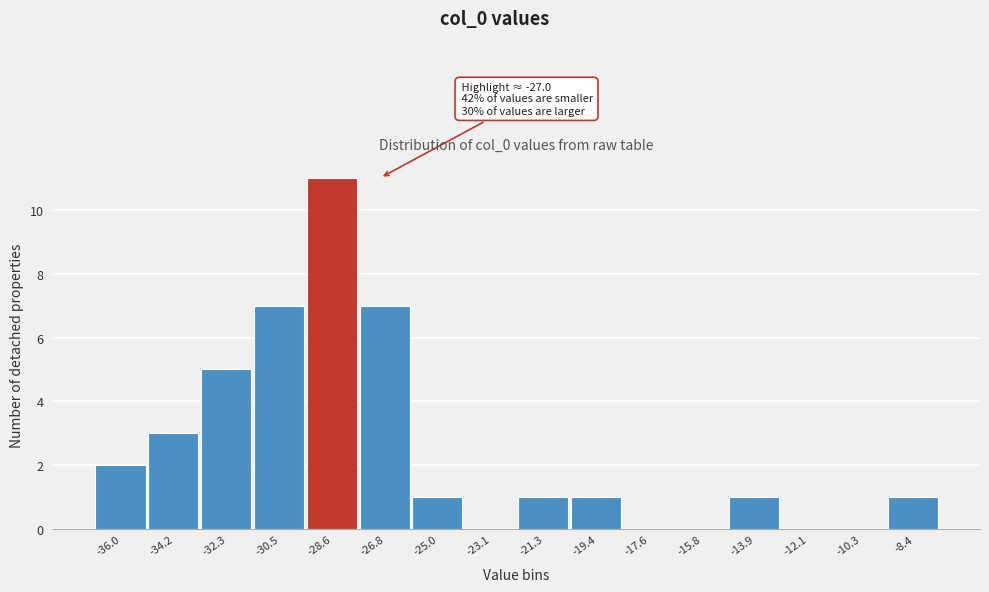

Reading left to right, list all the values displayed in this chart.

-36.0=2	-34.2=3	-32.3=5	-30.5=7	-28.6=11	-26.8=7	-25.0=1	-23.1=0	-21.3=1	-19.4=1	-17.6=0	-15.8=0	-13.9=1	-12.1=0	-10.3=0	-8.4=1